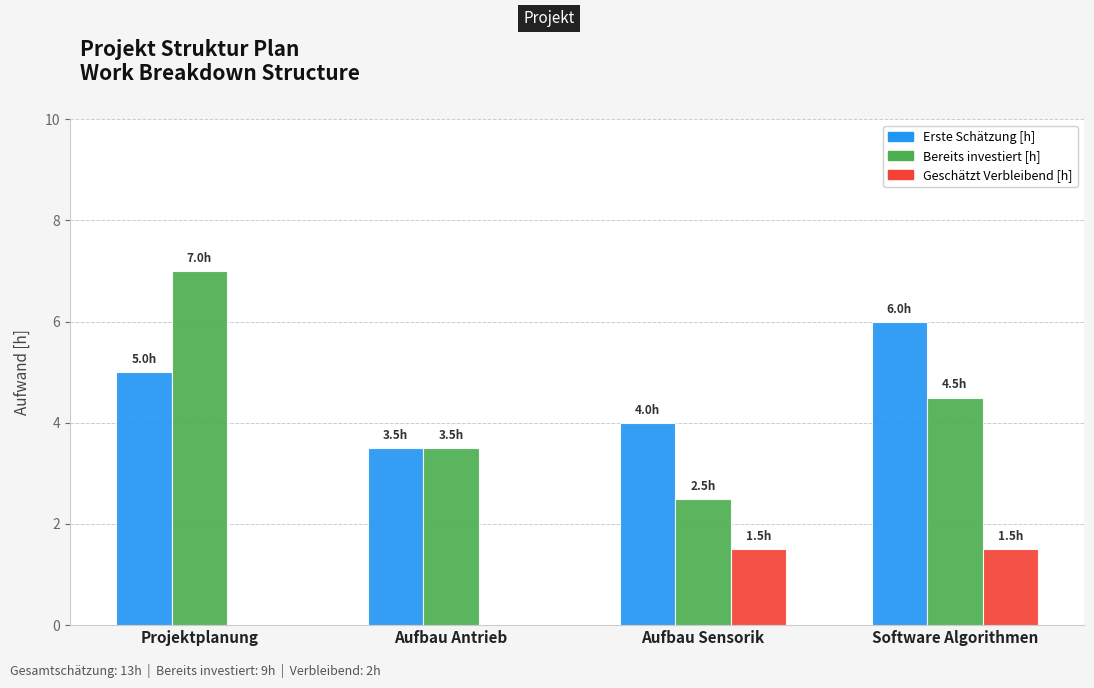

How many data points does each series have?

4